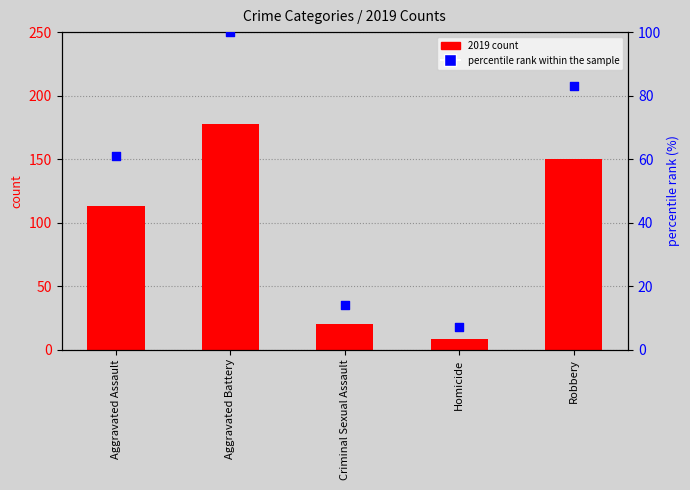

What is the total value across all series at Aggravated Assault?

174